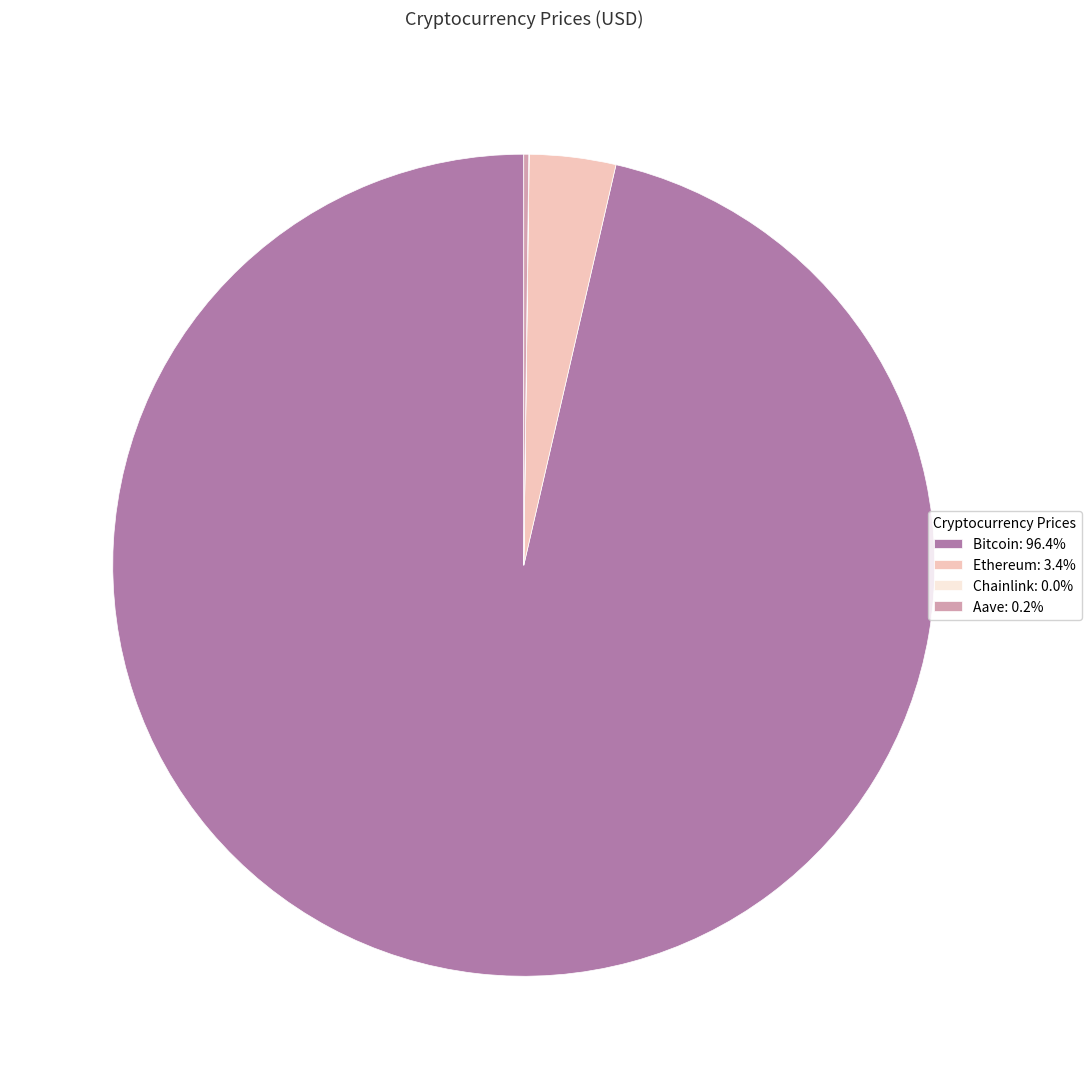

Does any single category account for the majority?

Yes